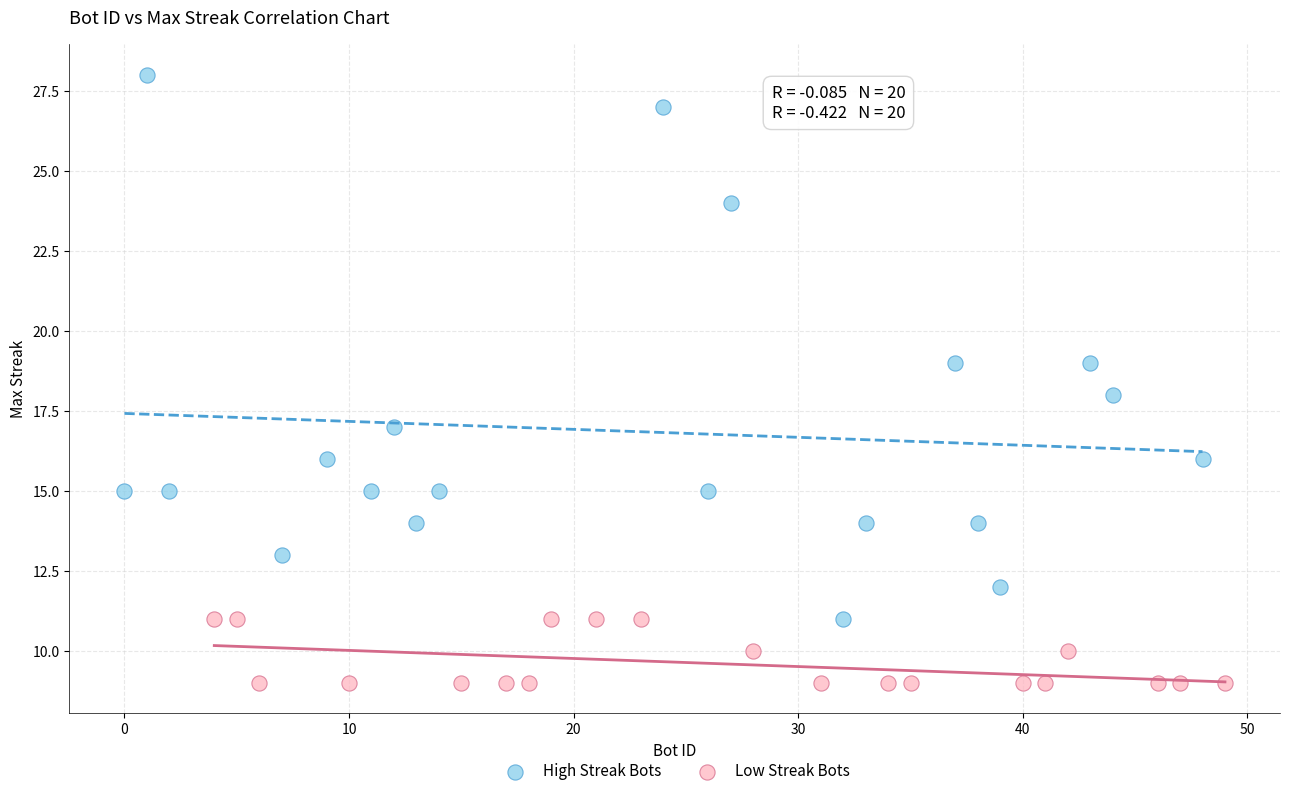

Which series reaches the maximum Y coordinate?

High Streak Bots